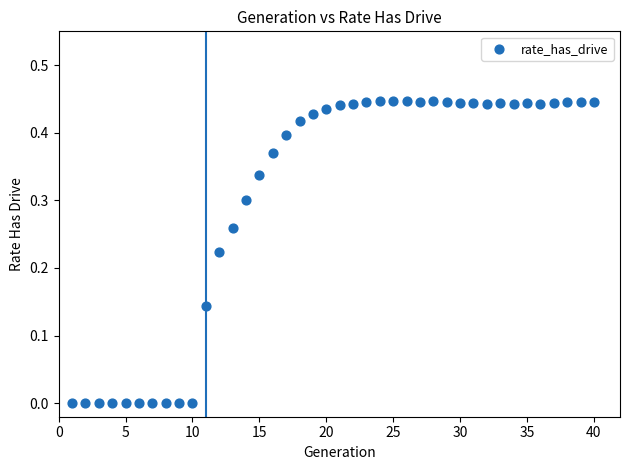

What is the range of X values (max minus min)?

39.0